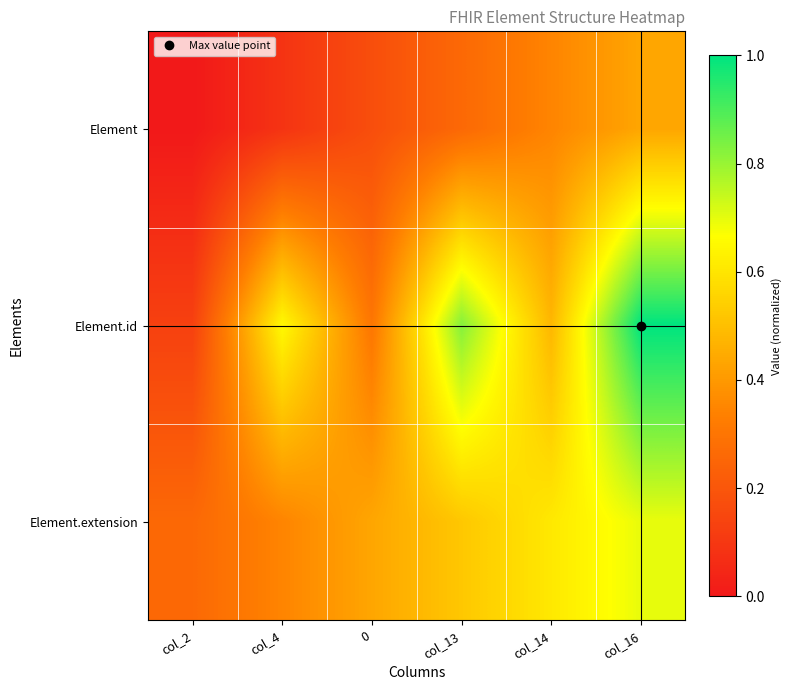

How many distinct data groups are displayed?

3